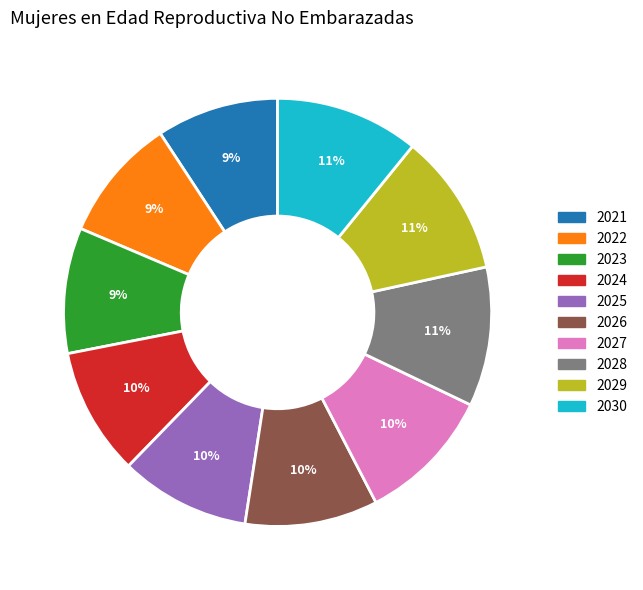

How many segments does this pie chart have?

10